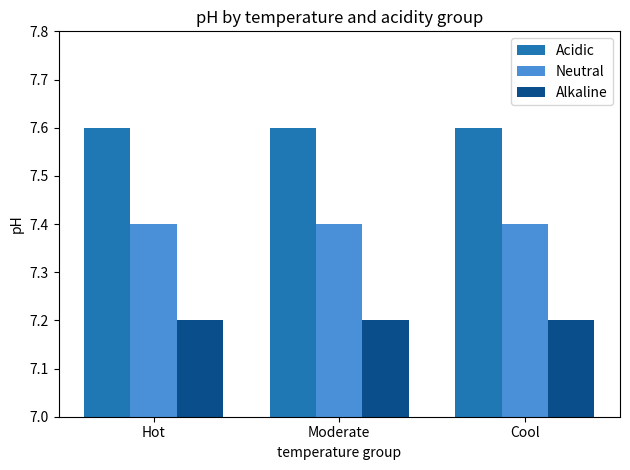

The value of Alkaline at Moderate is 7.2. True or false?

True